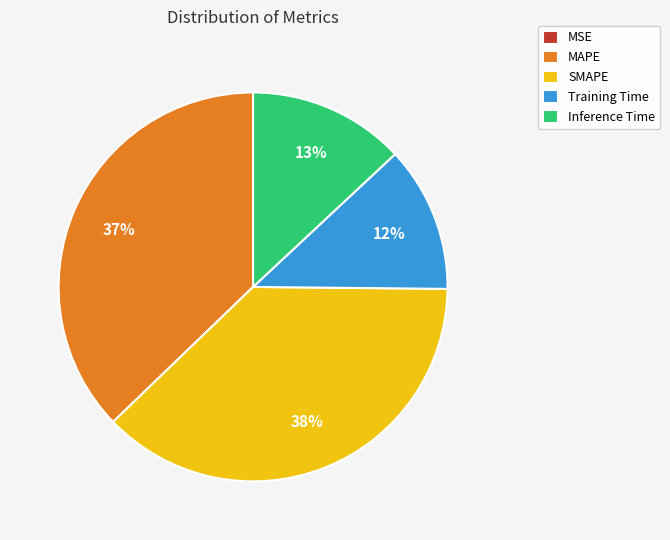

Combined, do SMAPE and Inference Time account for over 50%?

Yes